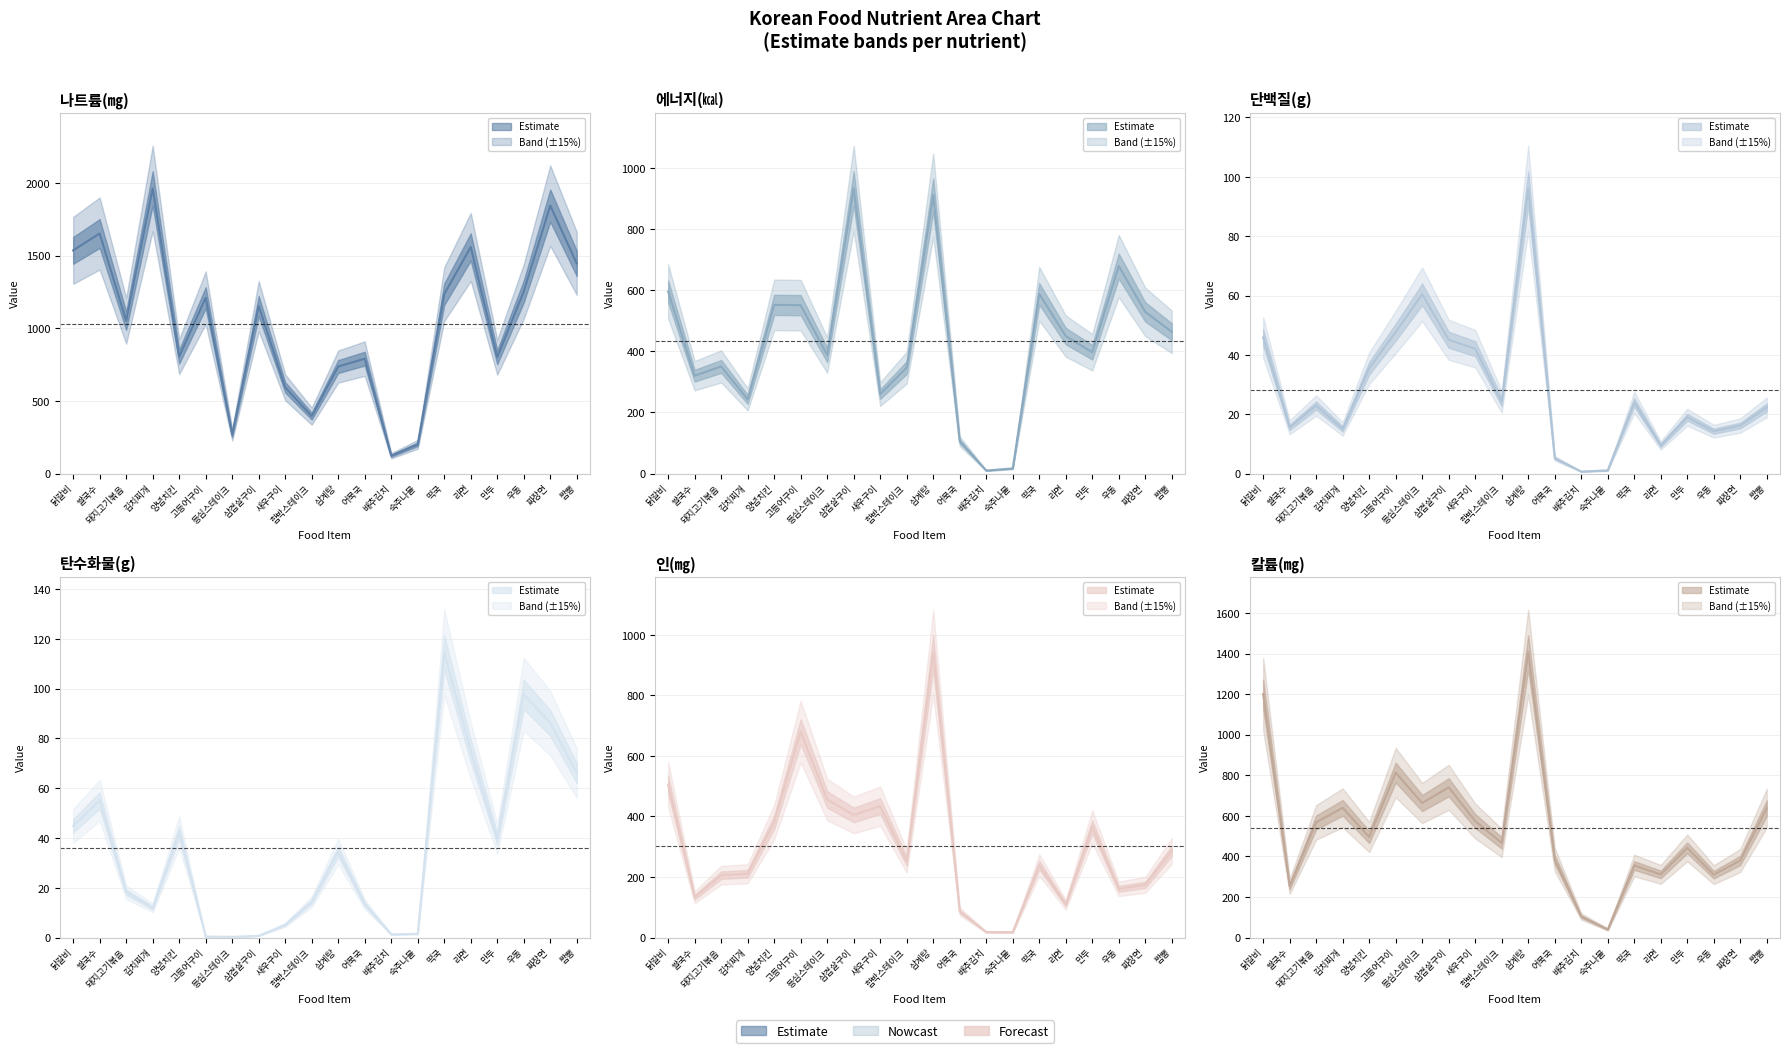

What is the difference between the highest and lowest values at 함박스테이크?

452.4